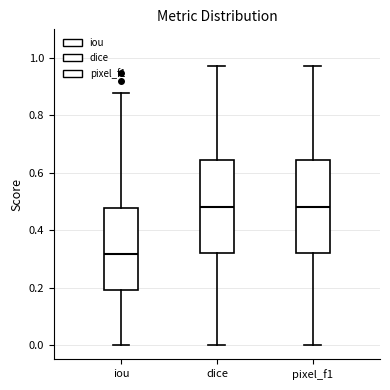

Reading left to right, transcribe this box plot: for each box, give where its median line is, the range the box spans, and where its two whiskers end, as read against the y-axis. The values are not printed on the chart, so give them approximately, as read against the axis.

iou: median 0.32, box 0.20 to 0.48, whiskers 0.00 to 0.88
dice: median 0.48, box 0.32 to 0.64, whiskers 0.00 to 0.98
pixel_f1: median 0.48, box 0.32 to 0.64, whiskers 0.00 to 0.98